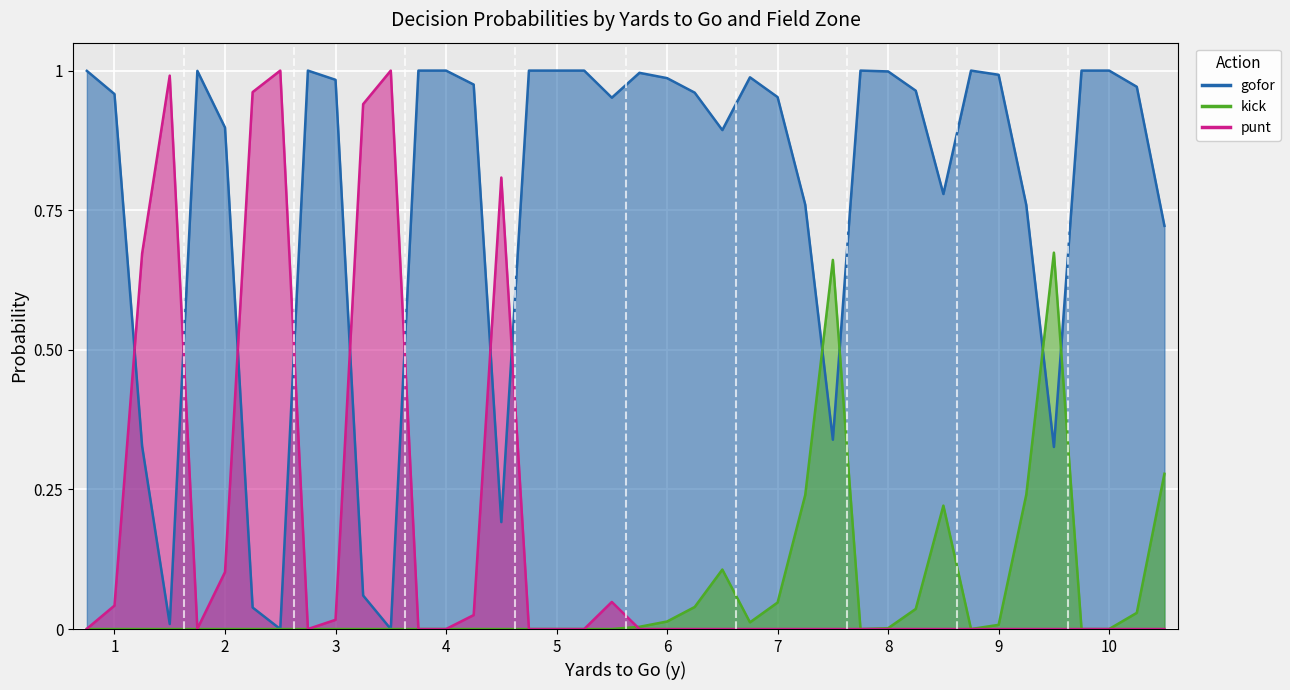

What is the average value of the punt series?

0.2